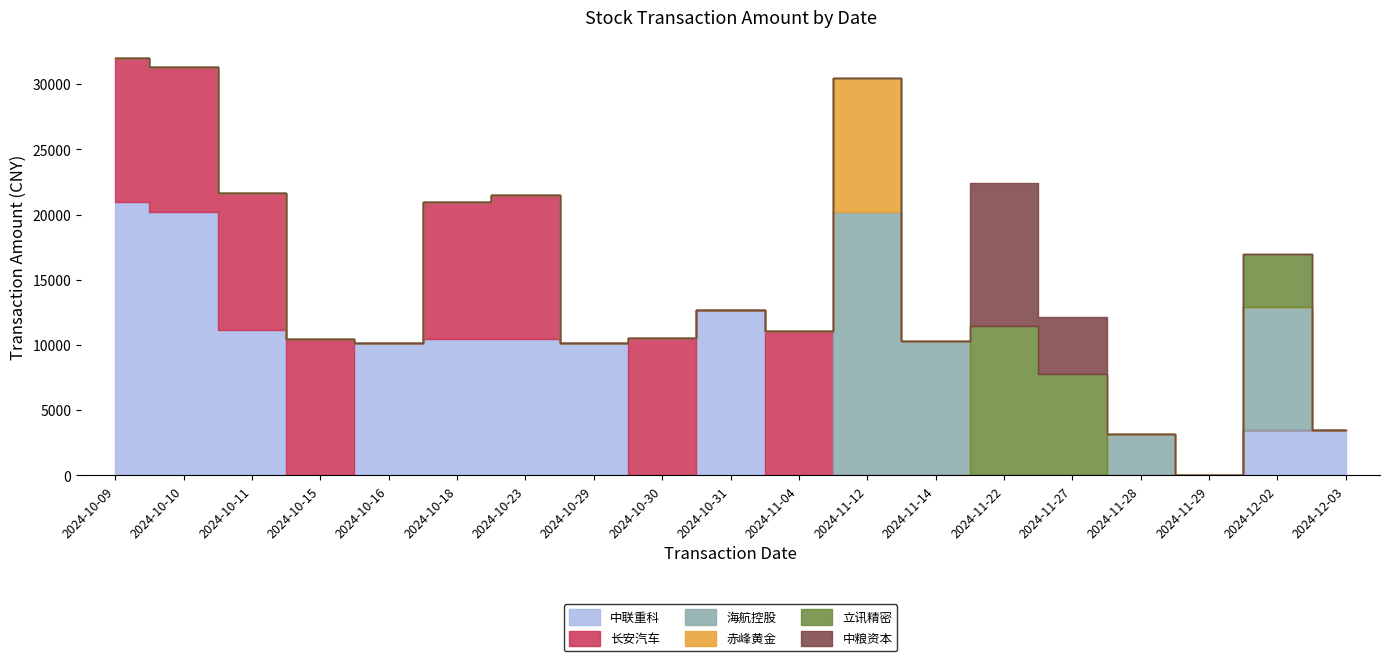

What is the maximum value for 长安汽车?

11192